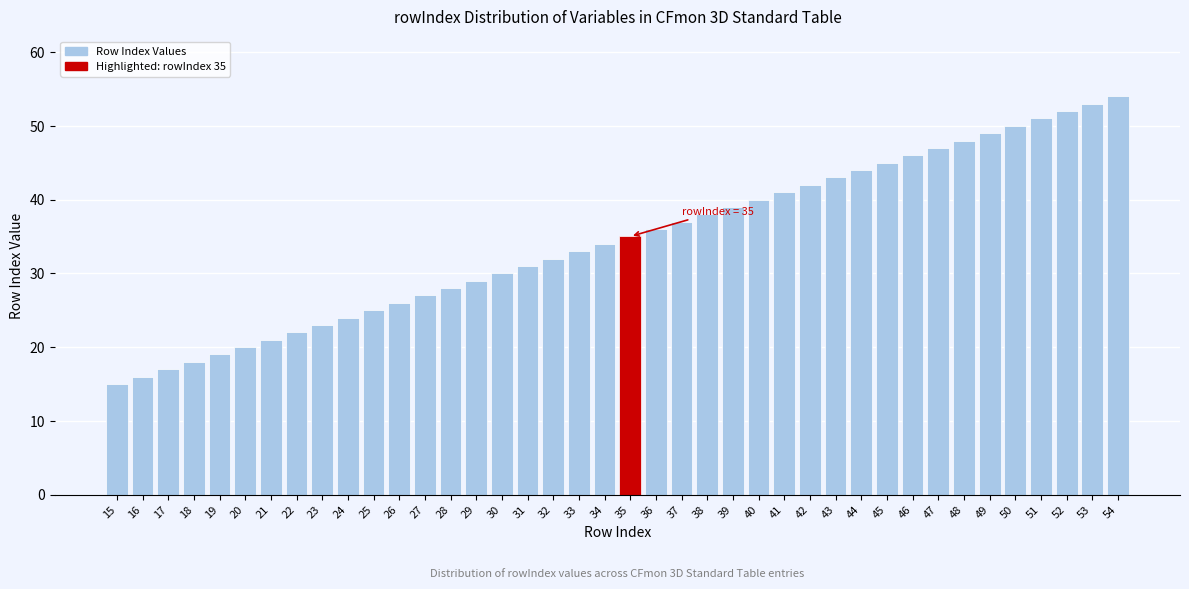

True or false: the data shows 49 at 49.

True